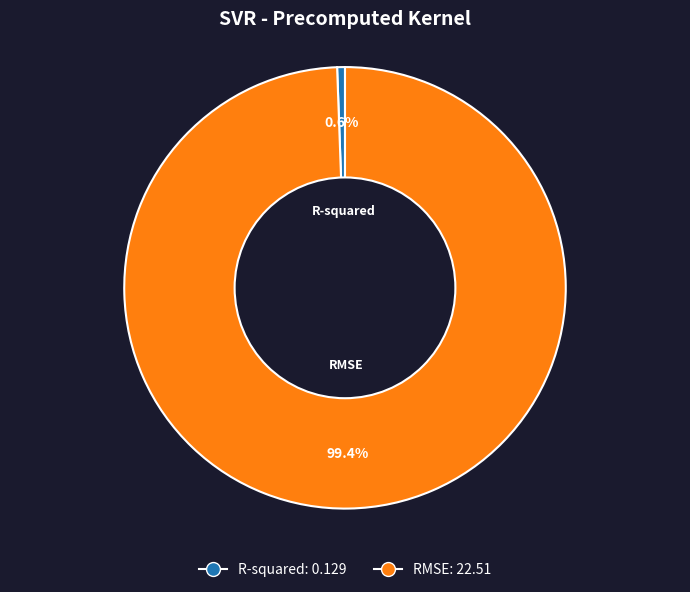

The R-squared slice represents 1% of the pie. True or false?

True